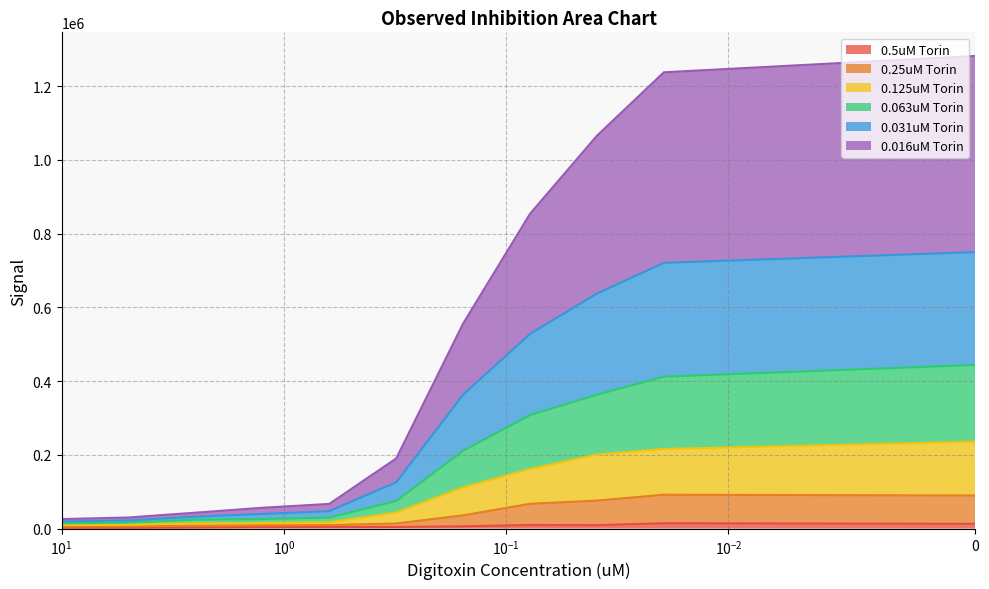

True or false: 0.016uM Torin and 0.125uM Torin intersect in this chart.

False